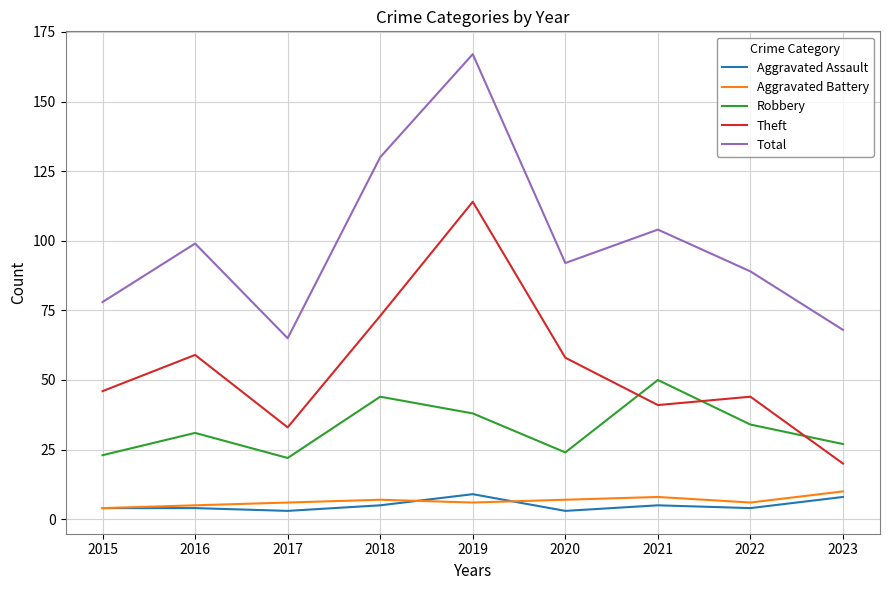

Reading right to left, what are all the values shown in this chart?

Aggravated Assault: 8	4	5	3	9	5	3	4	4
Aggravated Battery: 10	6	8	7	6	7	6	5	4
Robbery: 27	34	50	24	38	44	22	31	23
Theft: 20	44	41	58	114	73	33	59	46
Total: 68	89	104	92	167	130	65	99	78